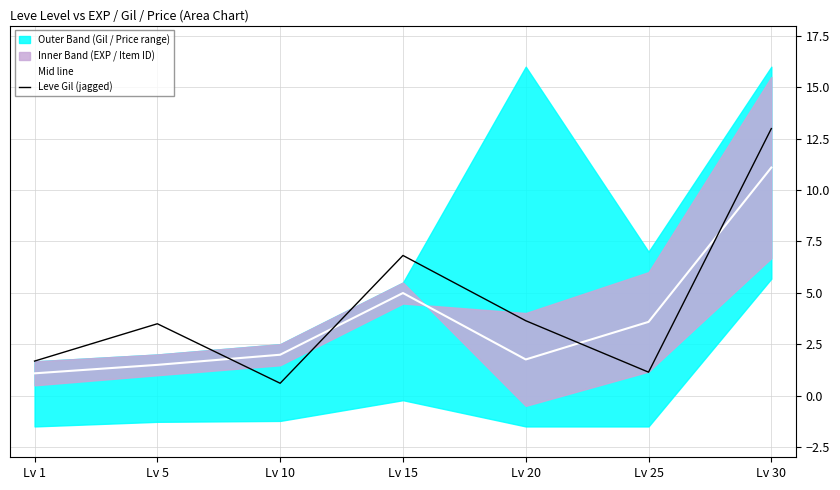

At which category does the chart reach its peak across all series?

Lv 30